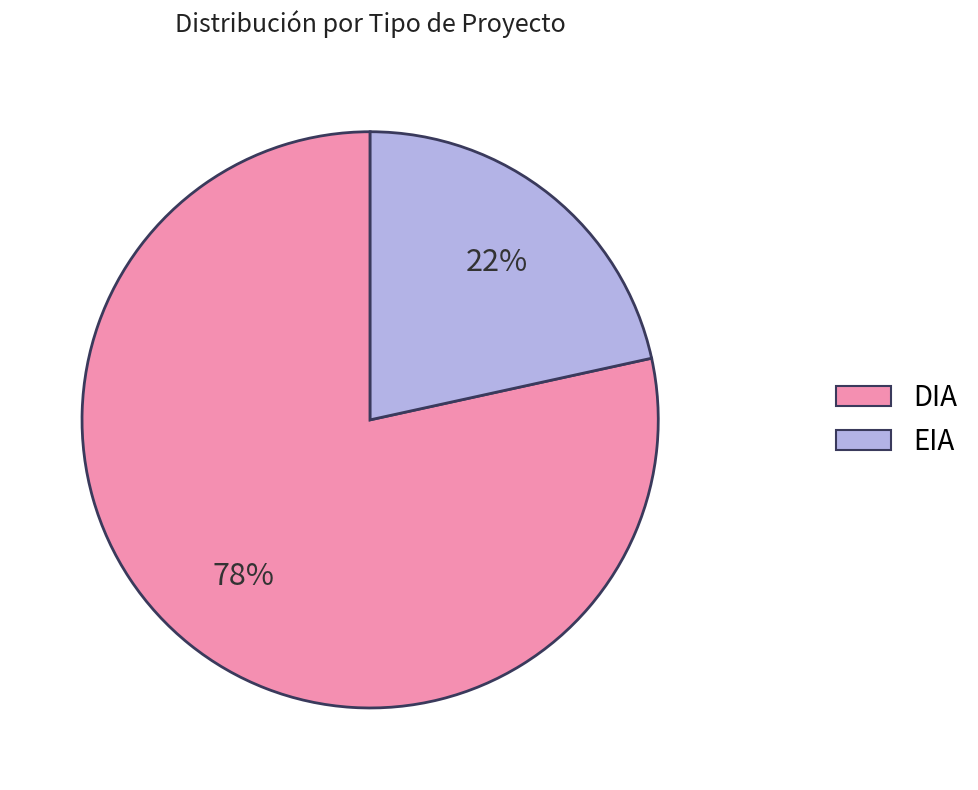

Is there any slice that represents more than half of the pie?

Yes